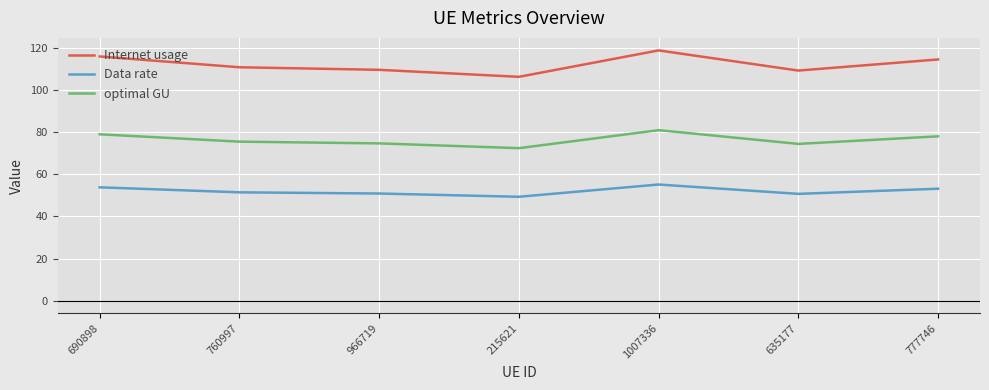

What is the difference between the maximum and minimum values in the Data rate series?

5.8